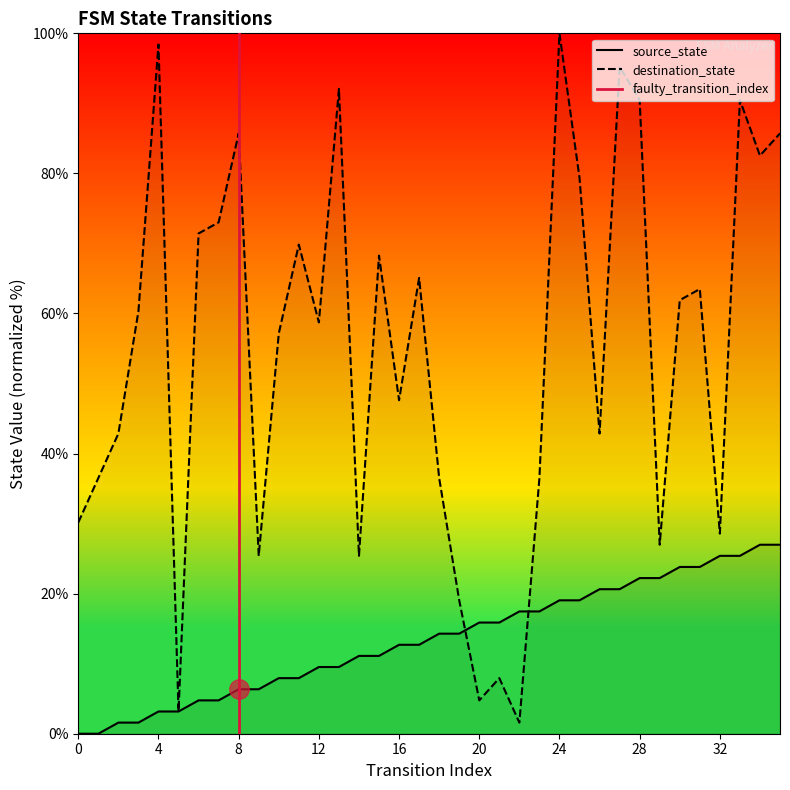

Where does the source_state series first go above 14?

18